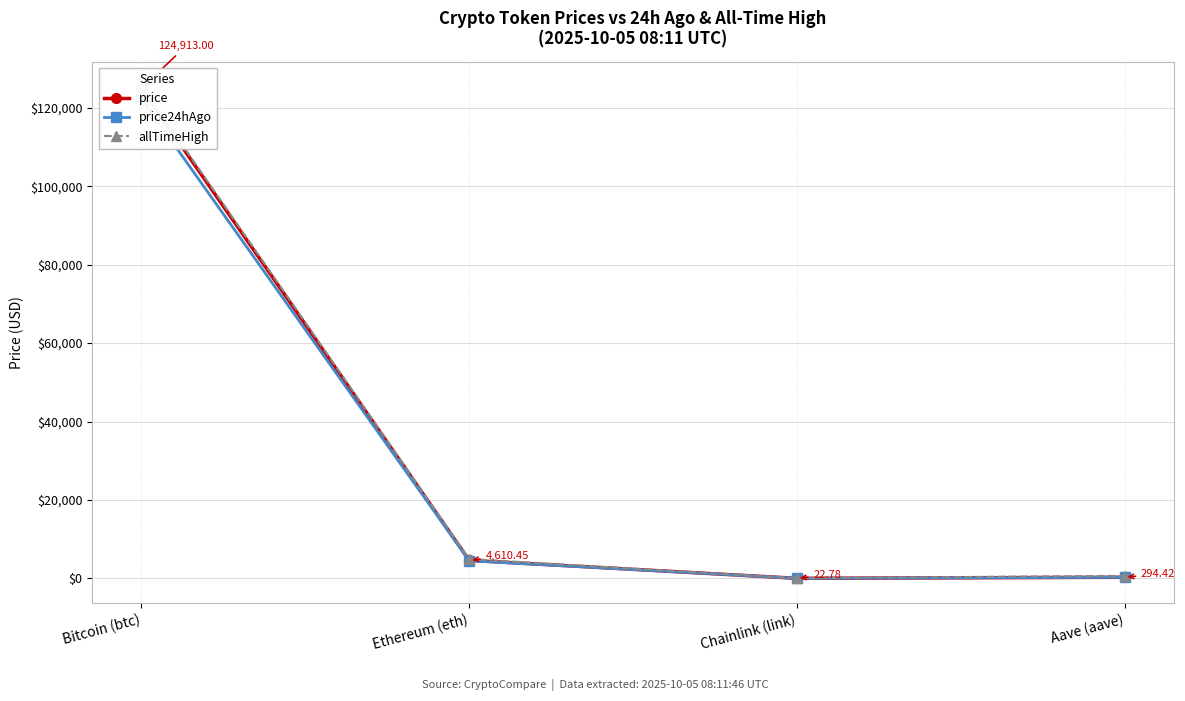

Which category has the highest value across all series?

Bitcoin (btc)